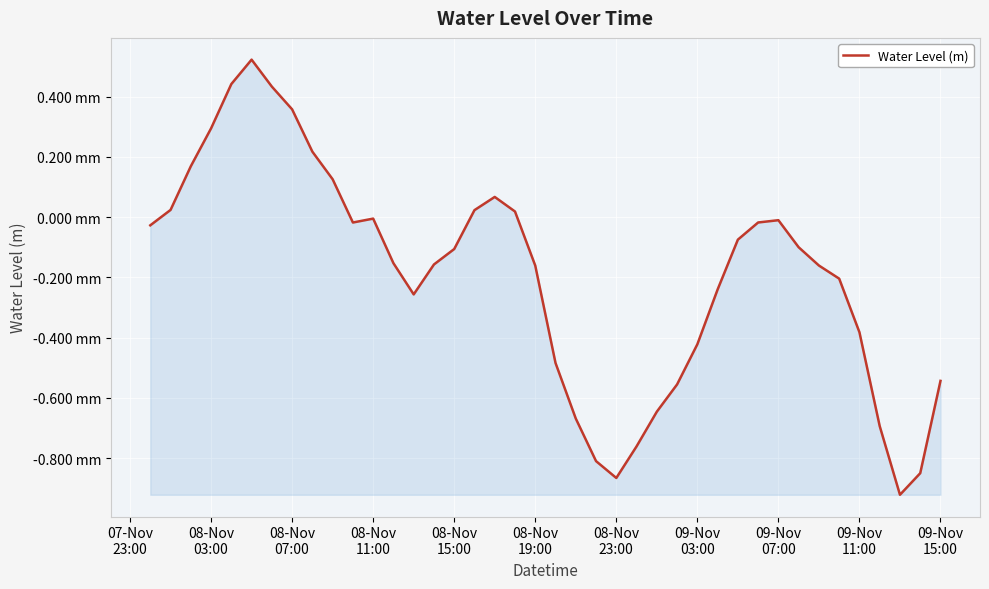

Does the chart have visible grid lines?

Yes